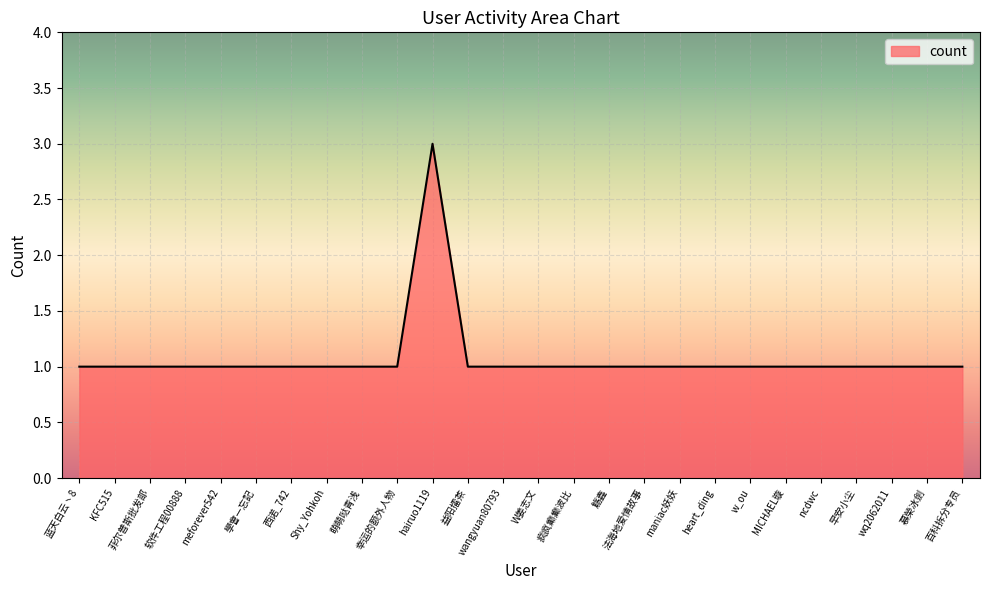

The value at hairuo1119 is 5. True or false?

False